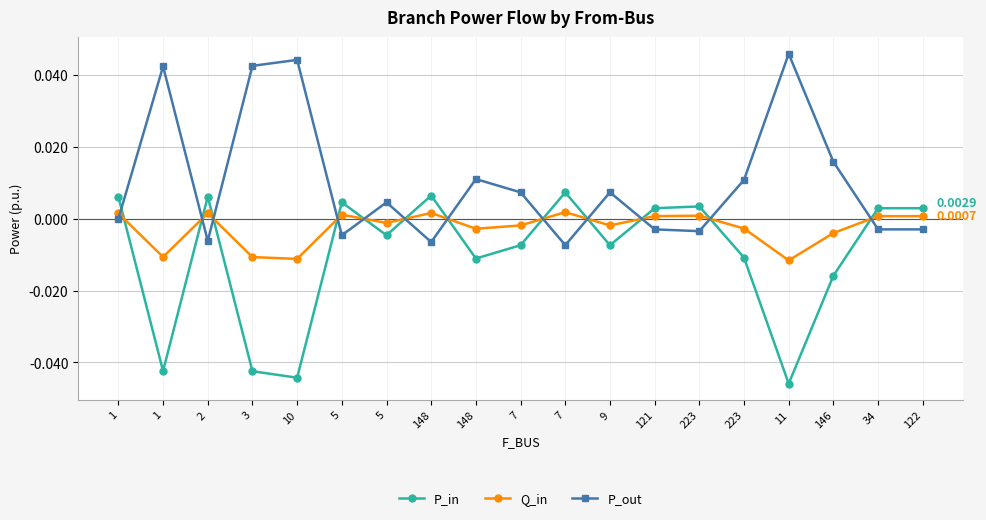

The Q_in series shows 0.0 at 7. True or false?

True